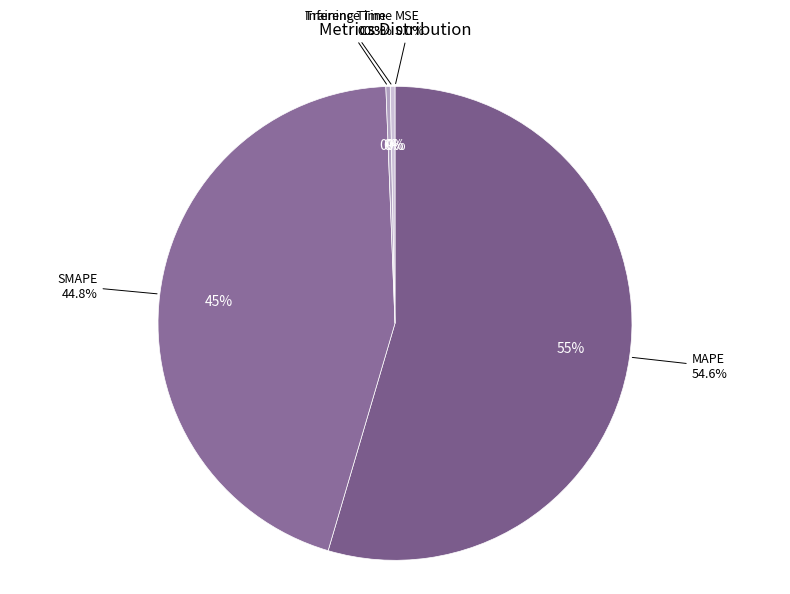

Which category has the smallest portion of the pie?

MSE